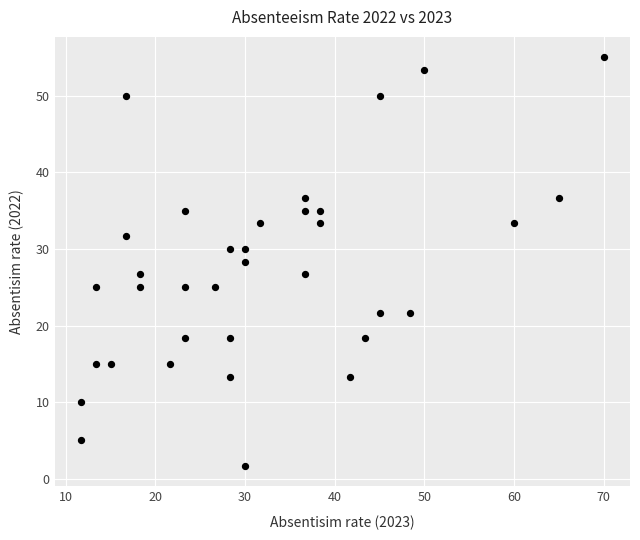

What is the range of Y values (max minus min)?

53.3